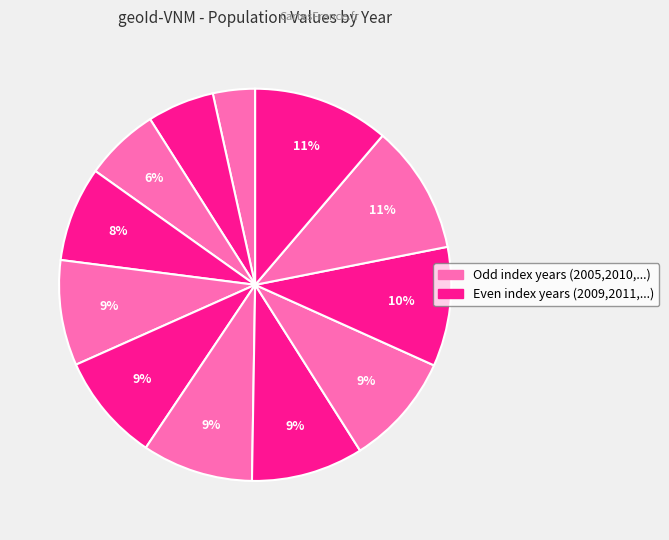

Is there any slice that represents more than half of the pie?

No